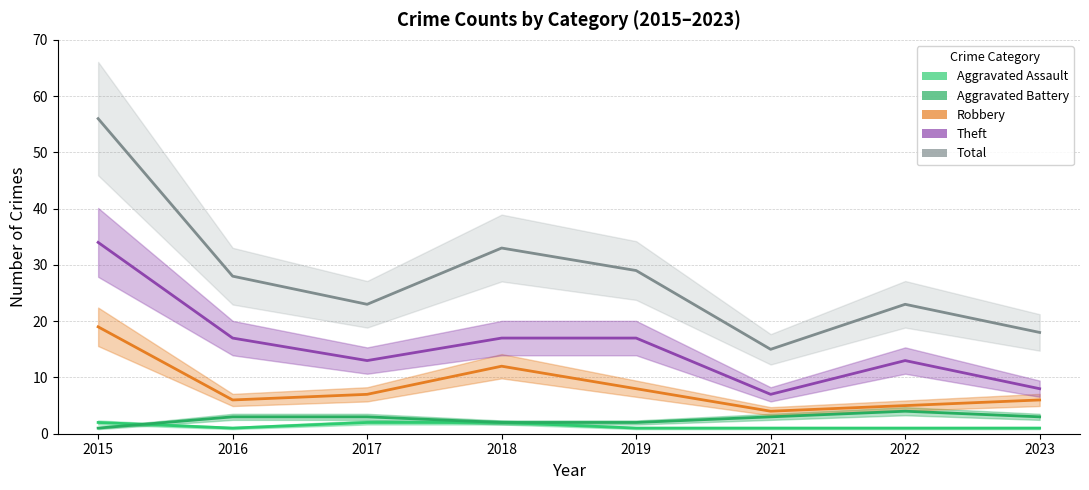

Reading left to right, list all the values displayed in this chart.

Aggravated Assault: 2	1	2	2	1	1	1	1
Aggravated Battery: 1	3	3	2	2	3	4	3
Robbery: 19	6	7	12	8	4	5	6
Theft: 34	17	13	17	17	7	13	8
Total: 56	28	23	33	29	15	23	18